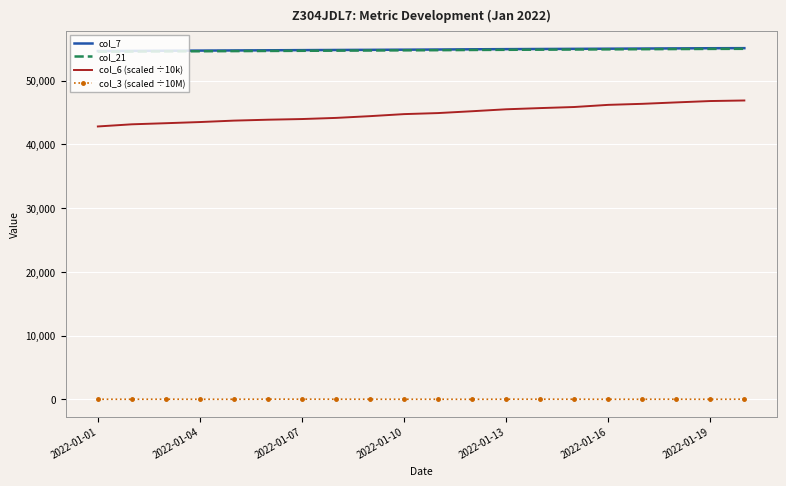

True or false: col_7 and col_3 (scaled ÷10M) cross at least once.

False